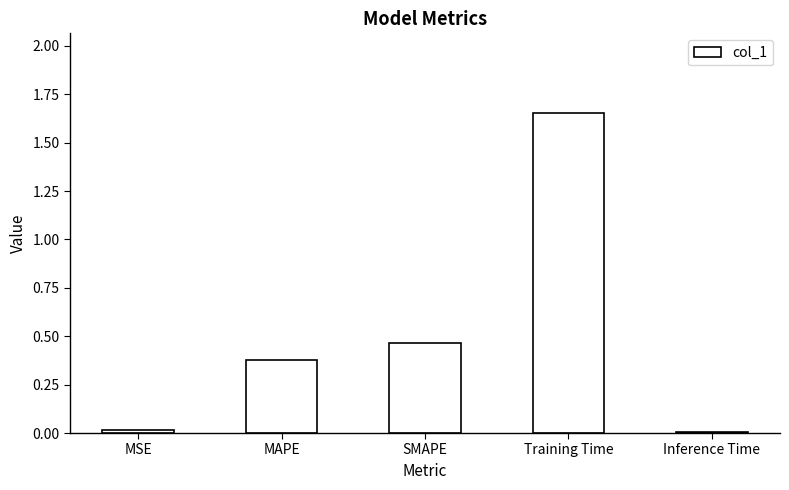

Which category has the highest value across all series?

Training Time